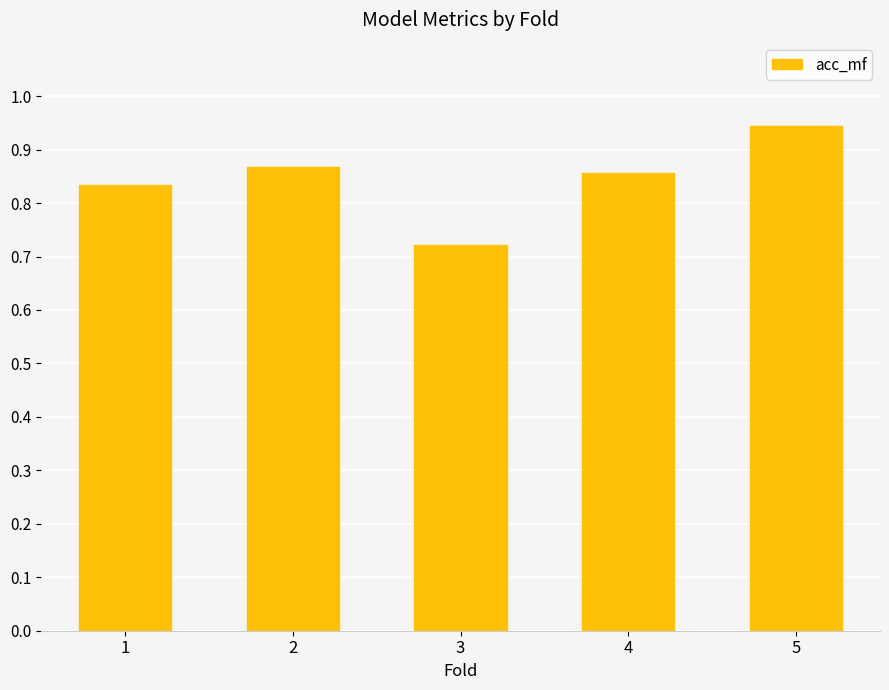

What is the sum of all values?

4.2